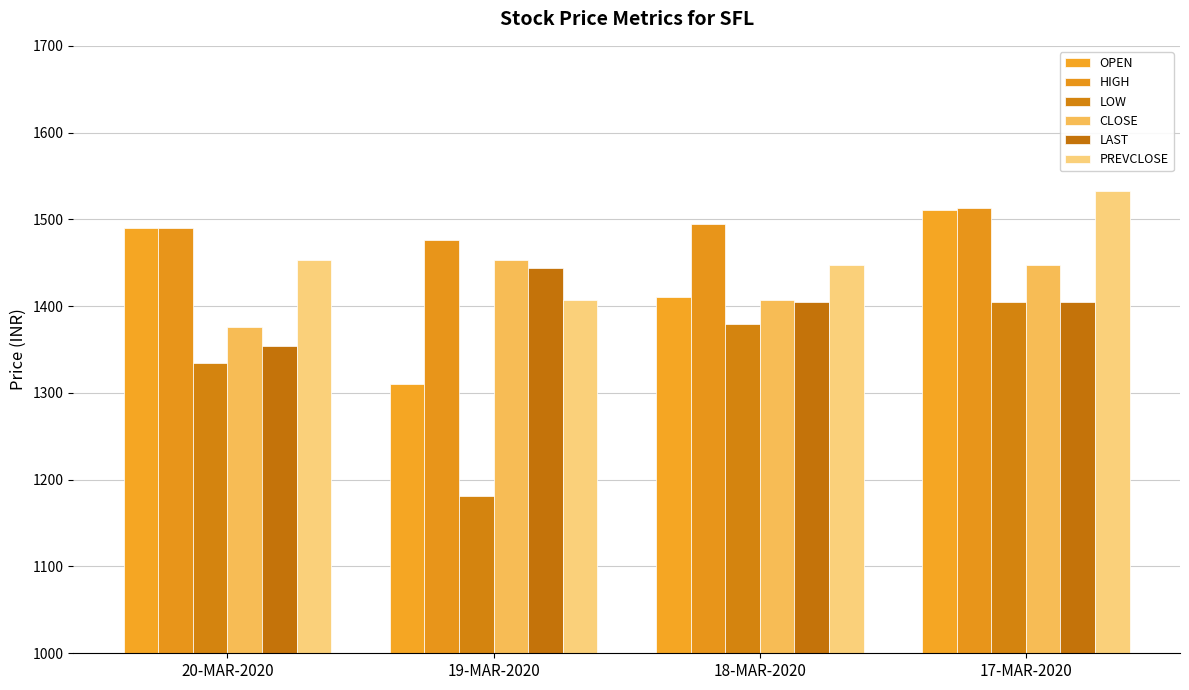

What is the value of the CLOSE bar at the 3rd from the left?

1407.0